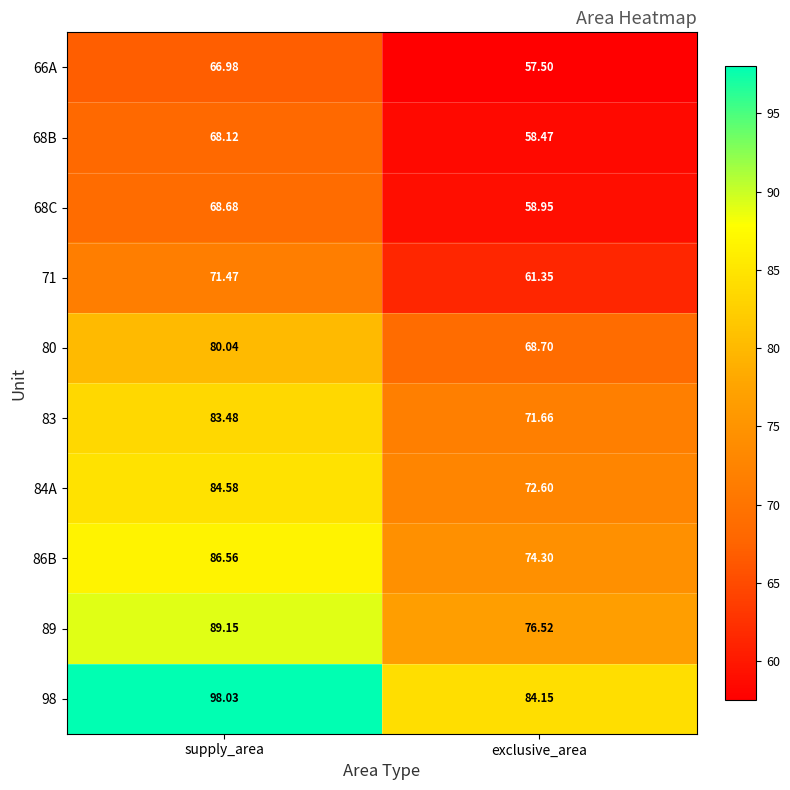

At which category does the chart reach its minimum across all series?

exclusive_area